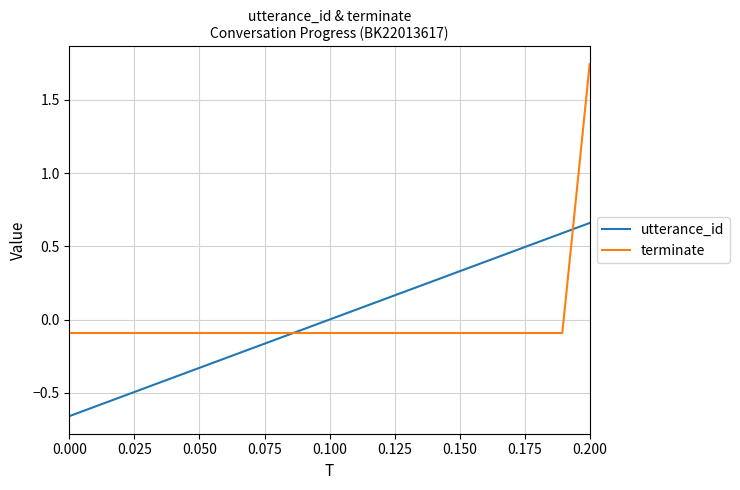

What are all the series names shown in the legend?

utterance_id, terminate